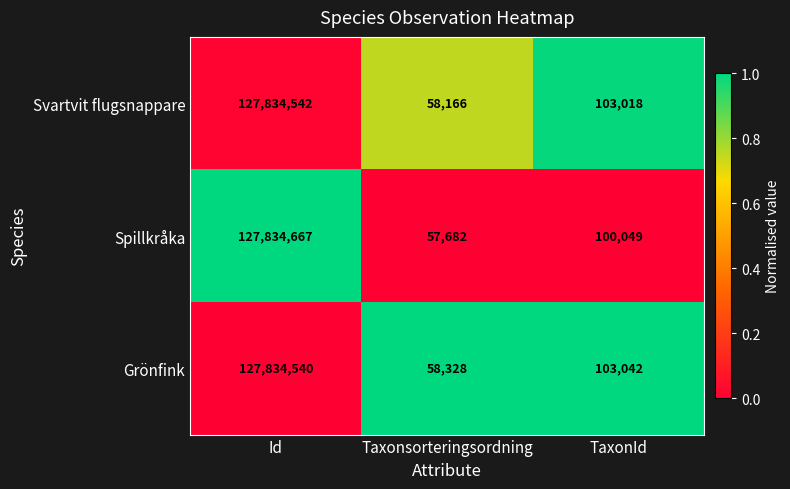

What value does the Svartvit flugsnappare series have at Id, to the nearest 50?

127834550